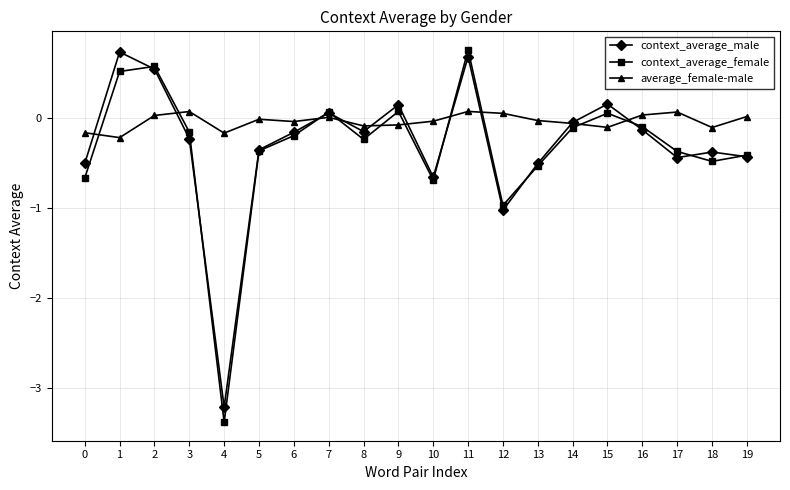

What is the greatest value displayed?

0.8